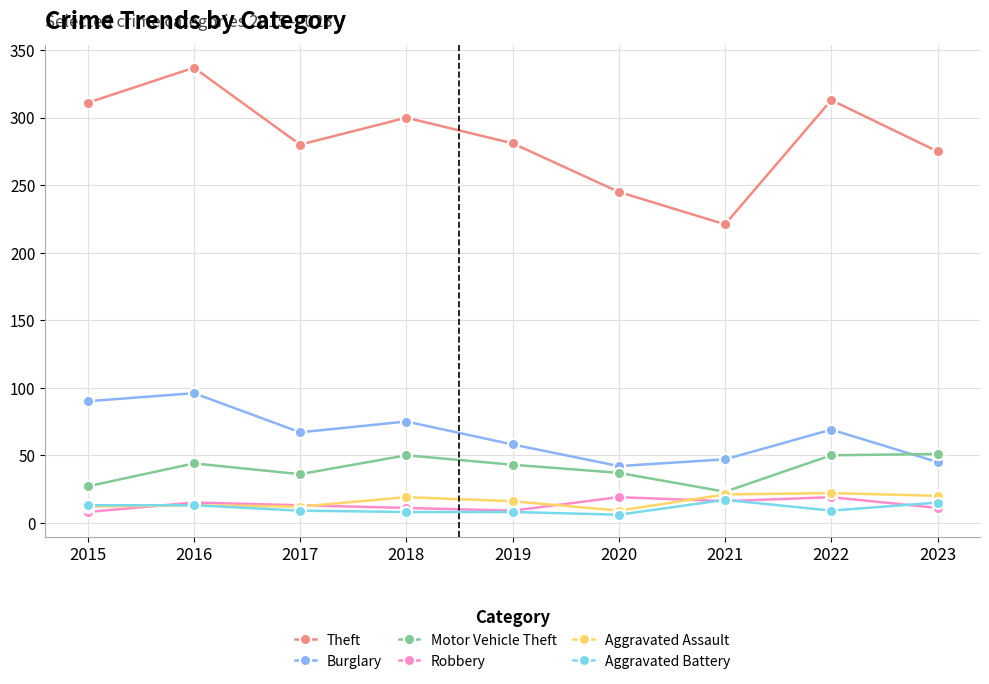

Which category has the lowest value in the Motor Vehicle Theft series?

2021